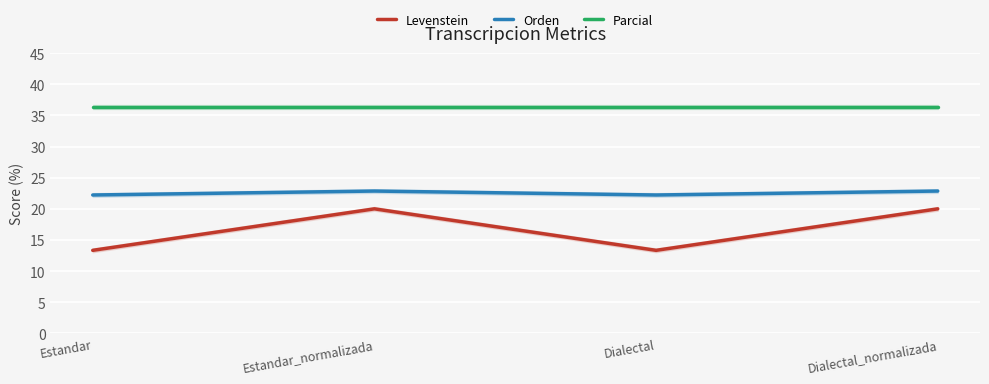

What is the average value of the Levenstein series?

16.7